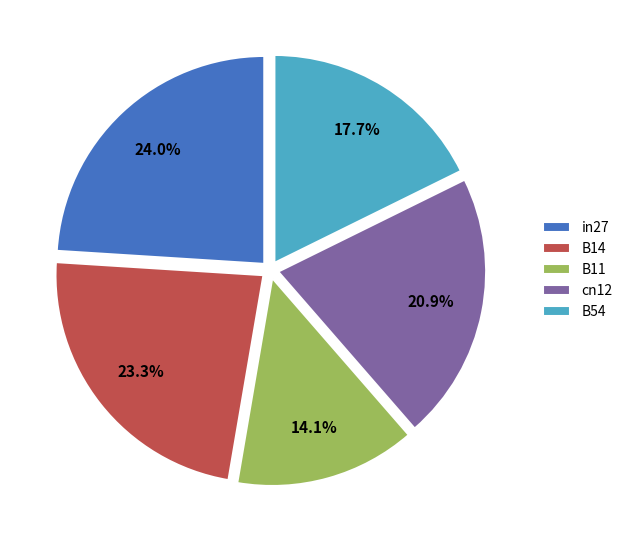

The B11 slice represents 1% of the pie. True or false?

False